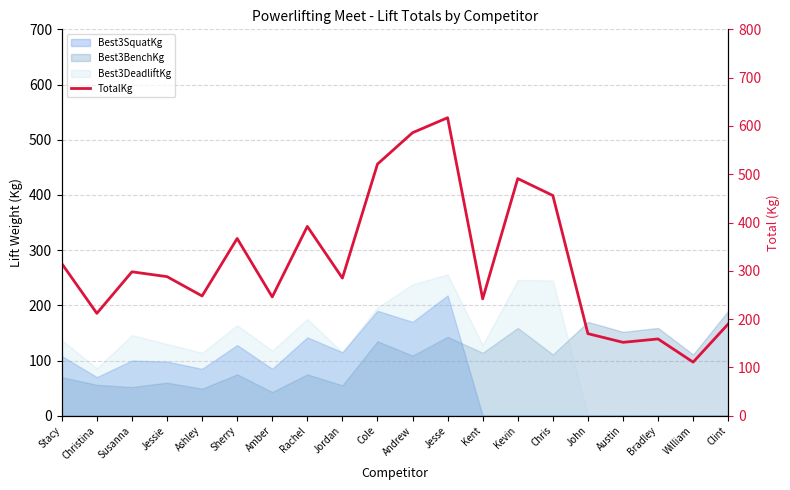

What is the sum of all values?

6346